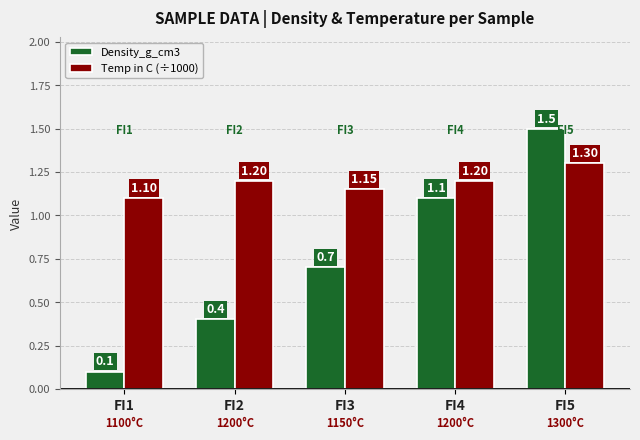

How many groups of bars are there?

5